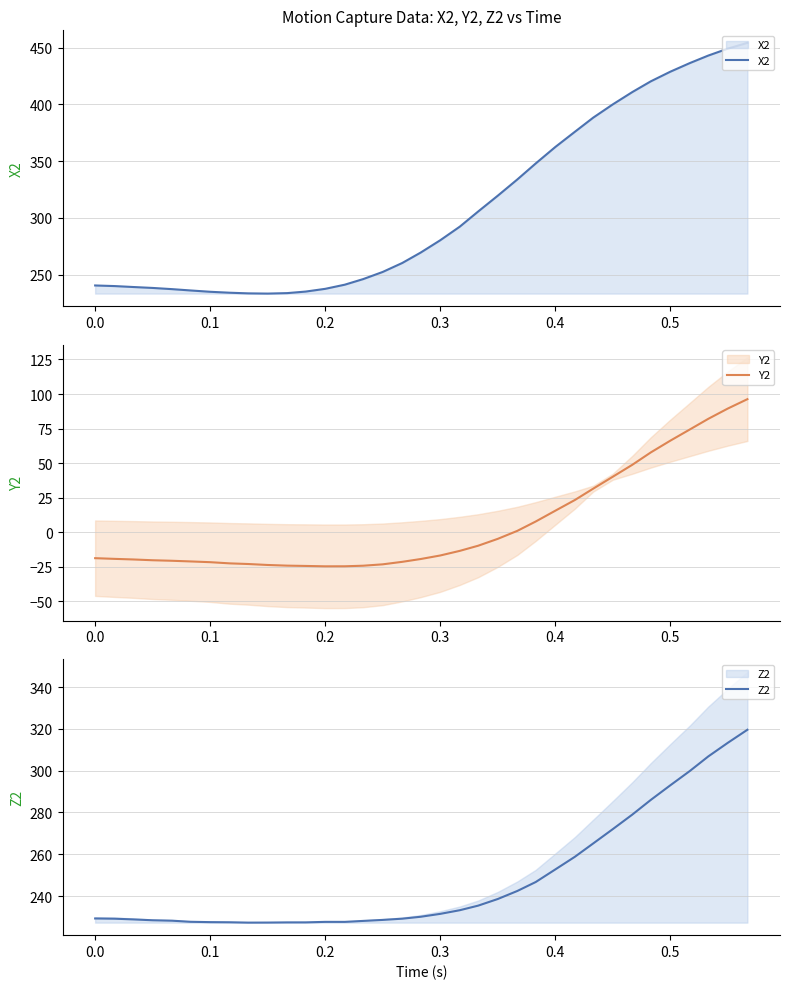

What is the lowest value of the X2 series?

233.3